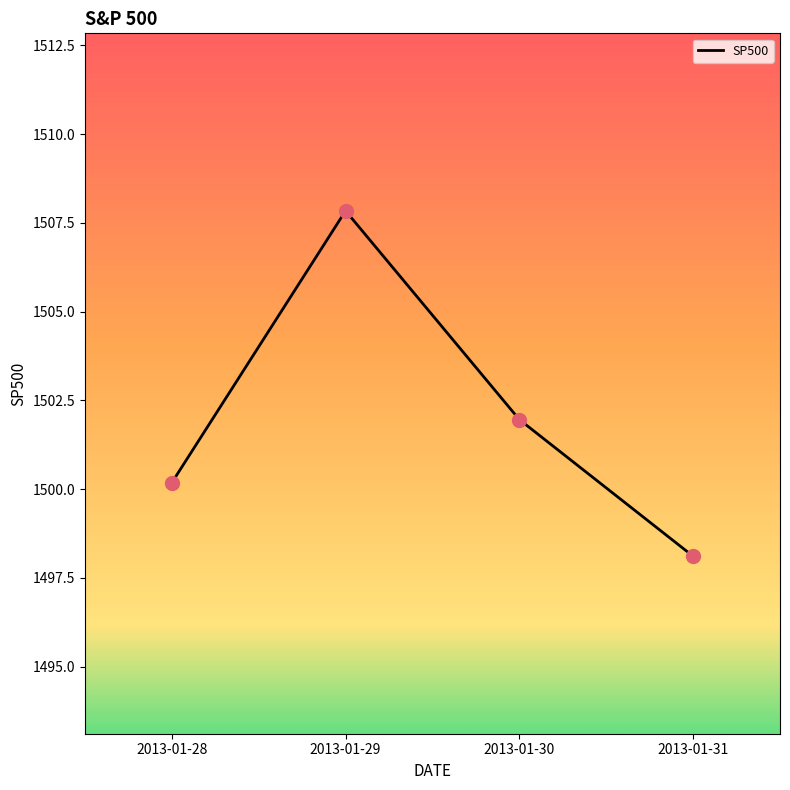

Approximately how many times larger is the value at 2013-01-29 compared to 2013-01-28?

1.0